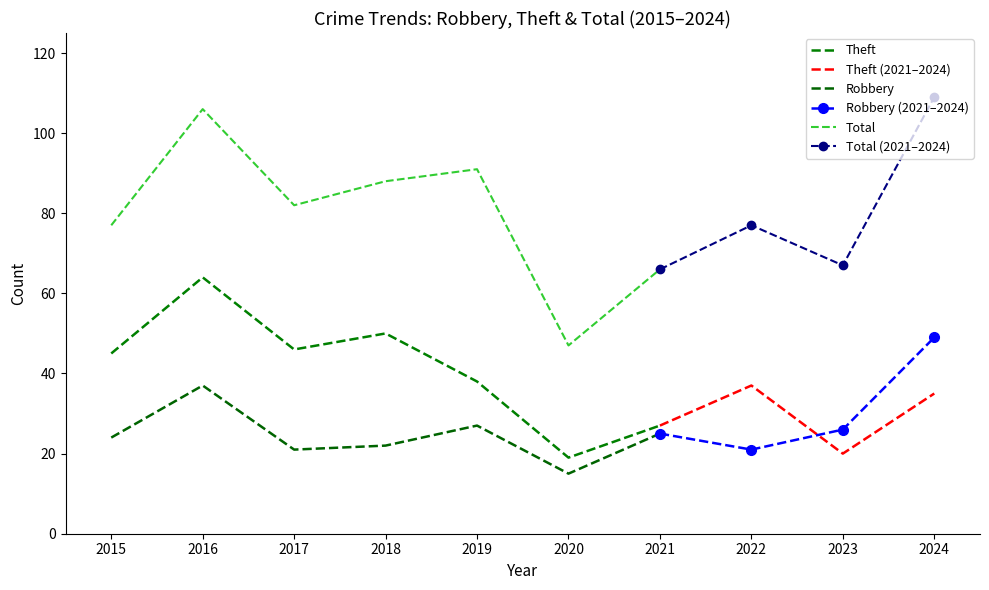

True or false: Theft and Total cross at least once.

False